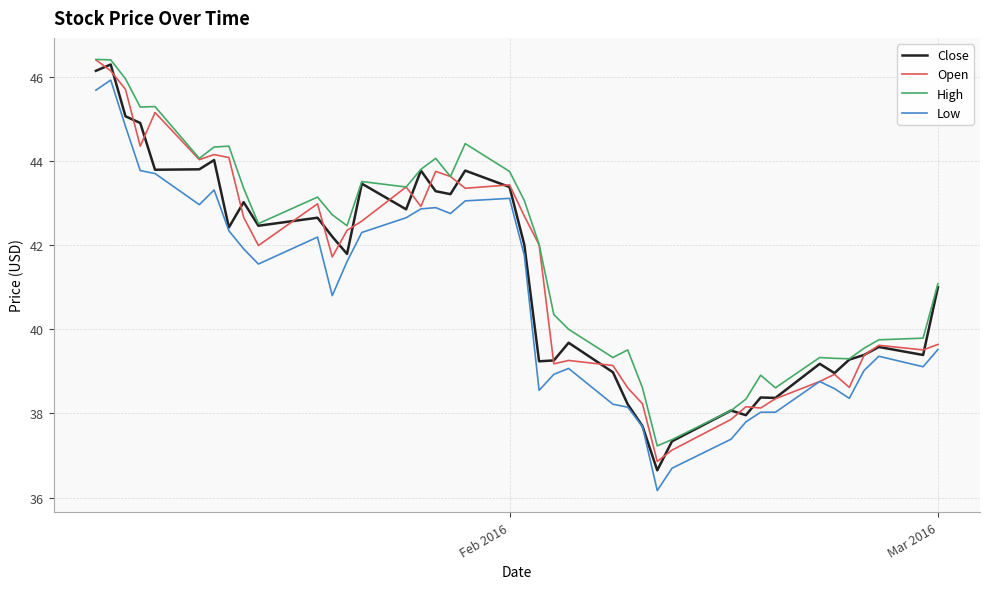

What is the minimum value shown in the chart?

36.2